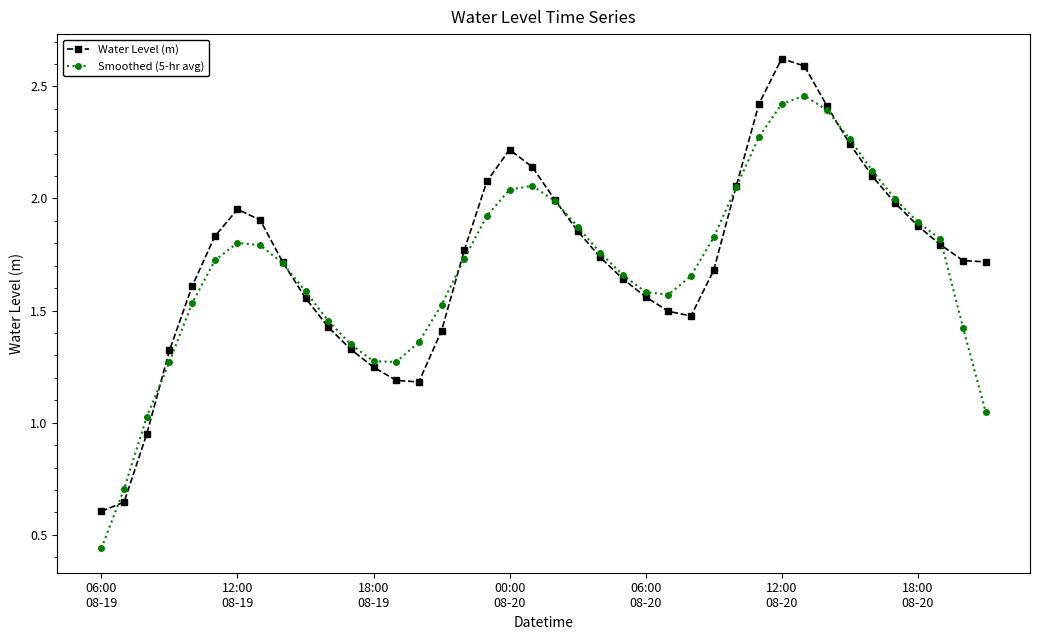

List the series in order of their peak value, highest first.

Water Level (m), Smoothed (5-hr avg)